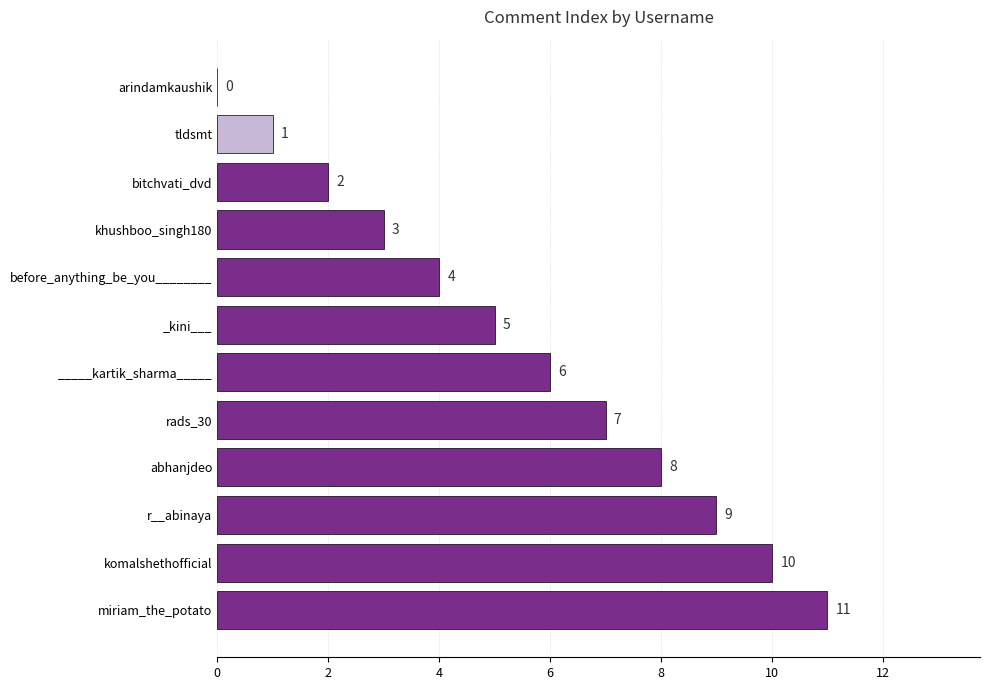

What is the sum of all values?

66